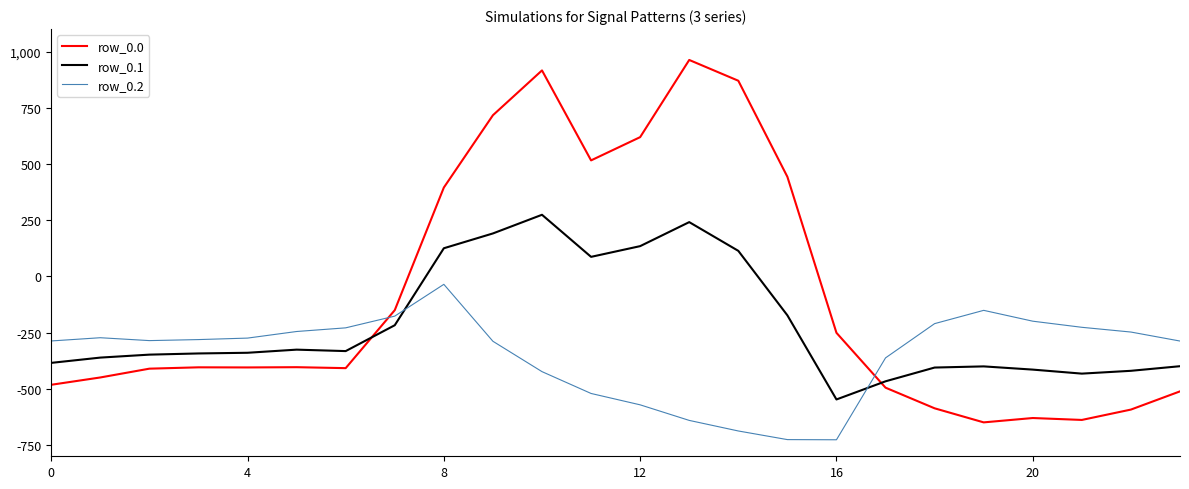

What is the difference between the maximum and minimum values in the row_0.2 series?

691.3